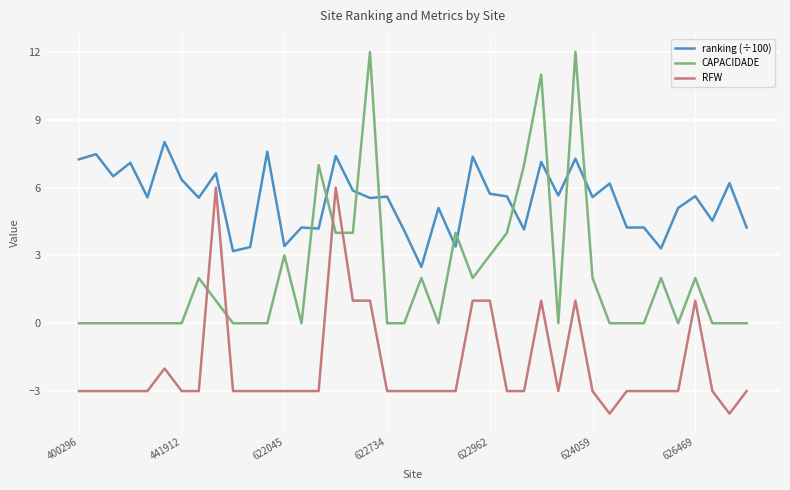

Which series has the largest total across all categories?

ranking (÷100)